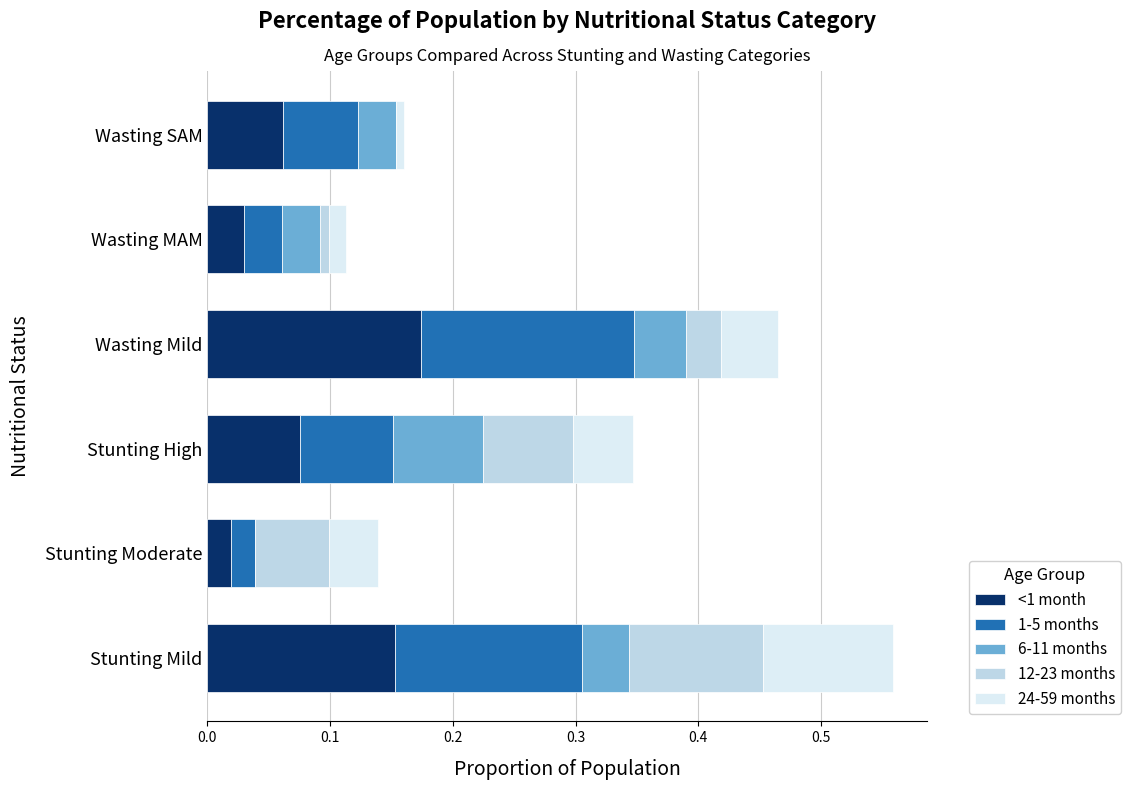

At which category is the sum across all series the highest?

Stunting Mild